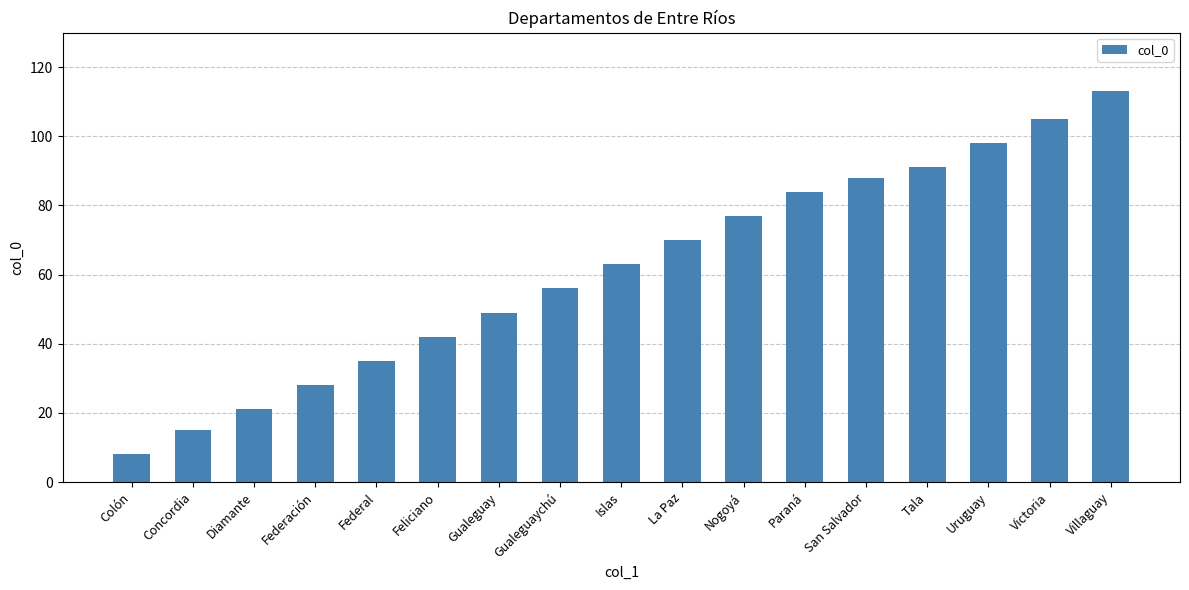

Which has a higher value, Concordia or Federación?

Federación